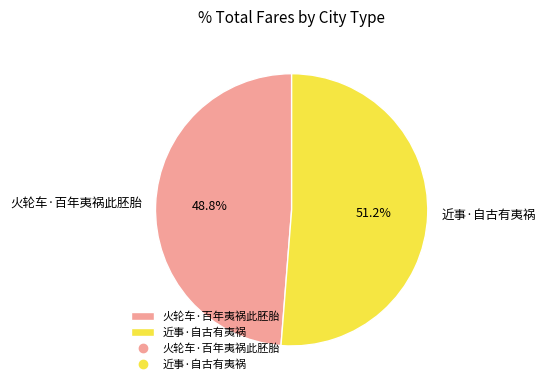

To the nearest percent, what percentage of the pie is 近事·自古有夷祸?

51%